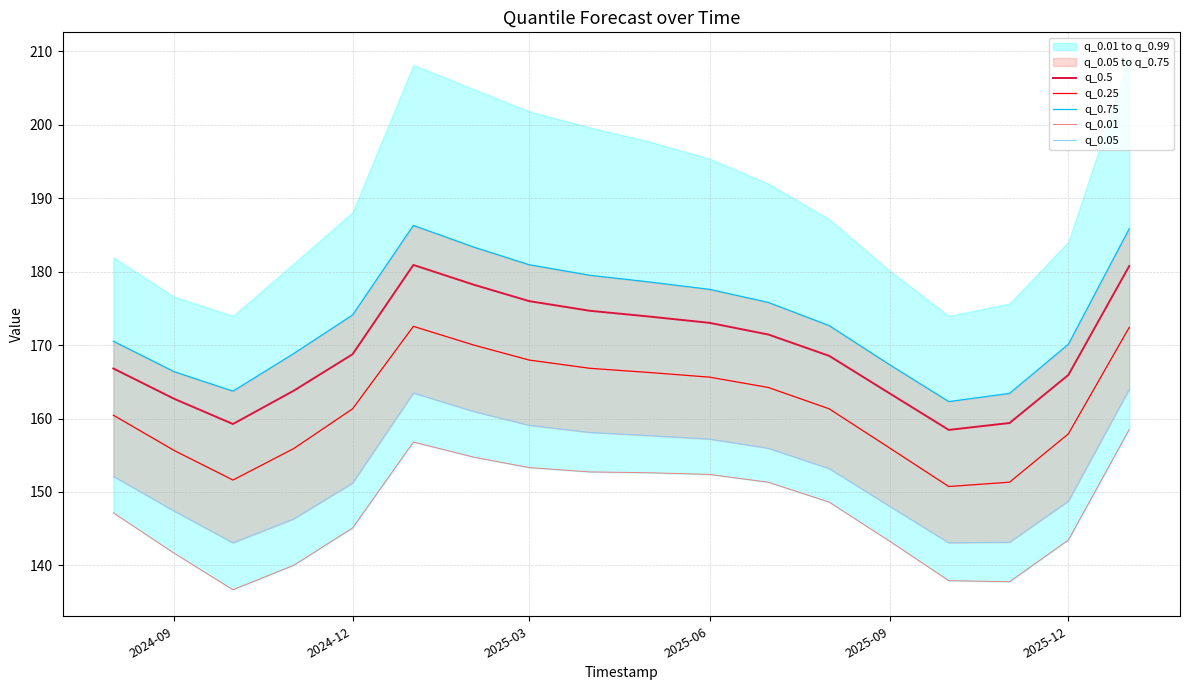

True or false: q_0.5 and q_0.25 cross at least once.

False